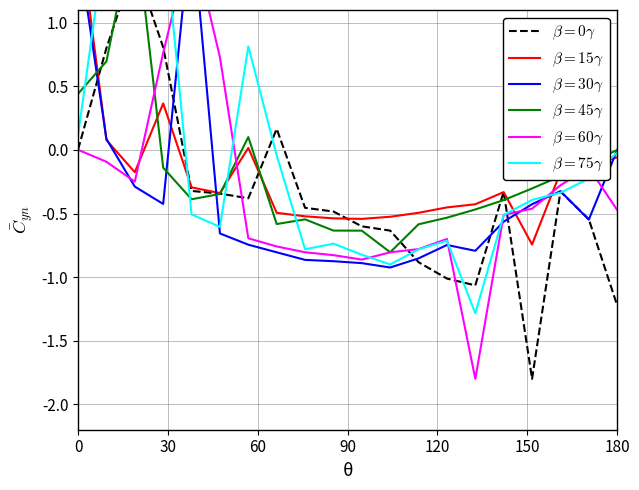

True or false: β=0° and β=60° cross at least once.

True